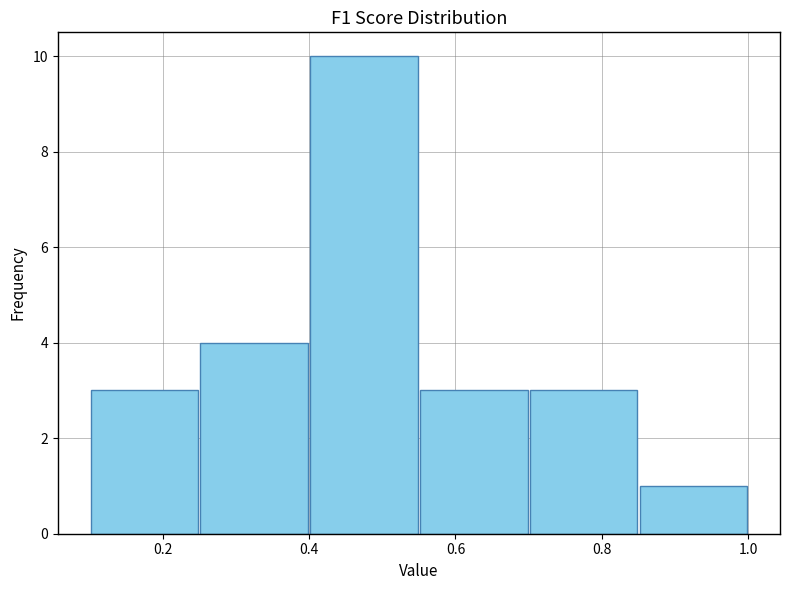

Which range on the x-axis has the tallest bar?

0.40 to 0.55